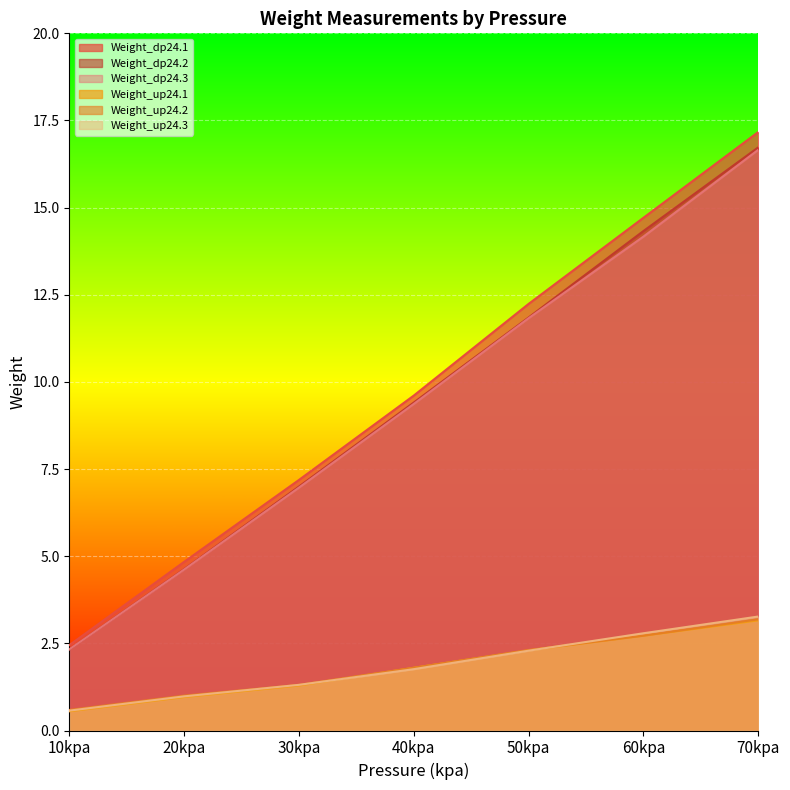

True or false: Weight_dp24.3 and Weight_dp24.2 cross at least once.

False